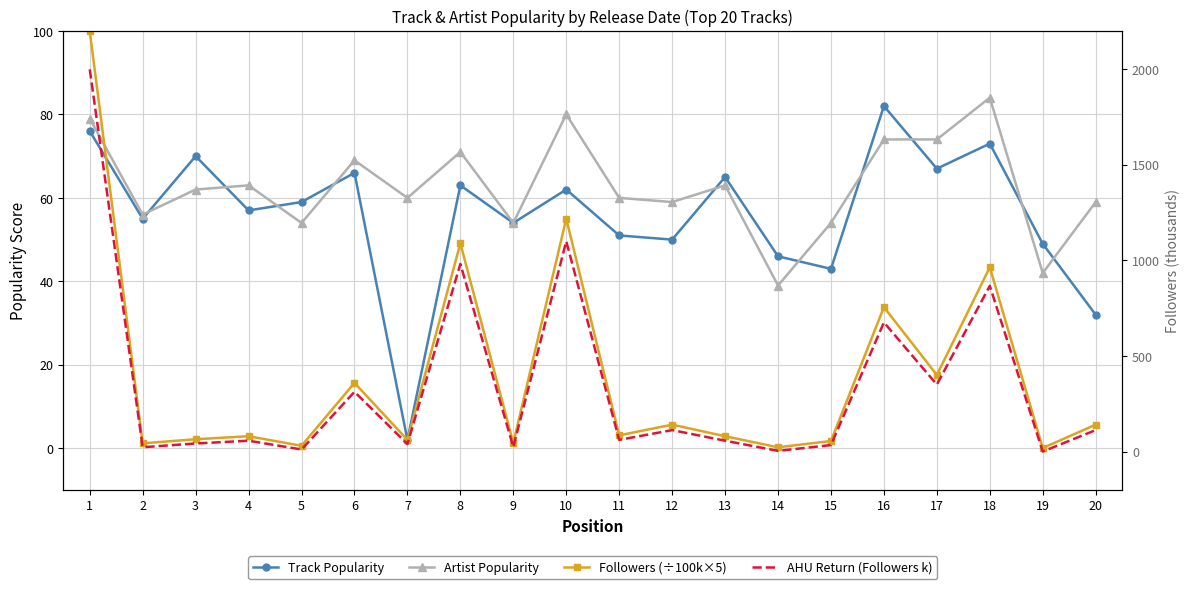

At how many categories does at least one series exceed 1847?

1